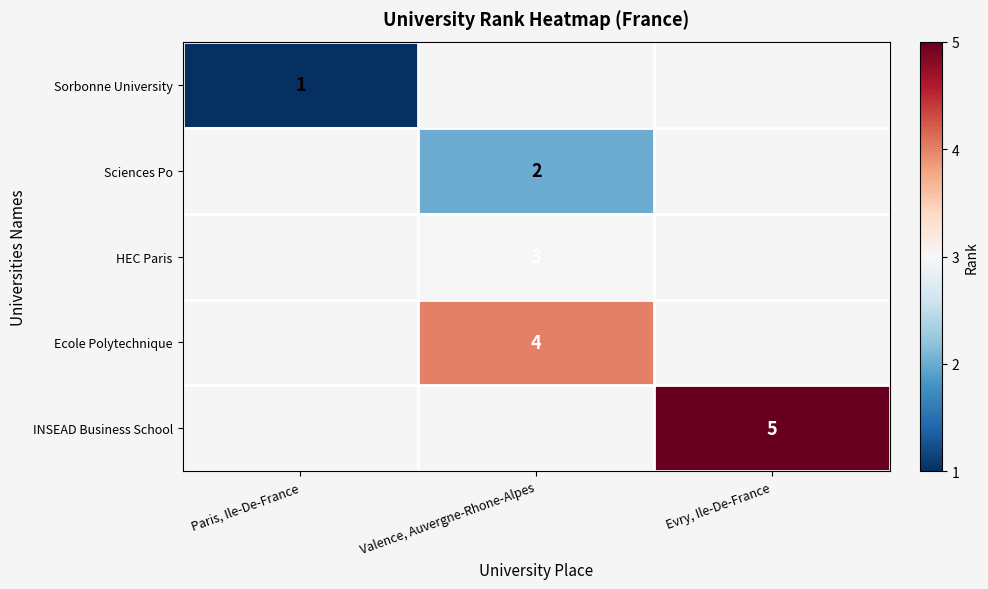

What is the minimum value shown in the chart?

1.0